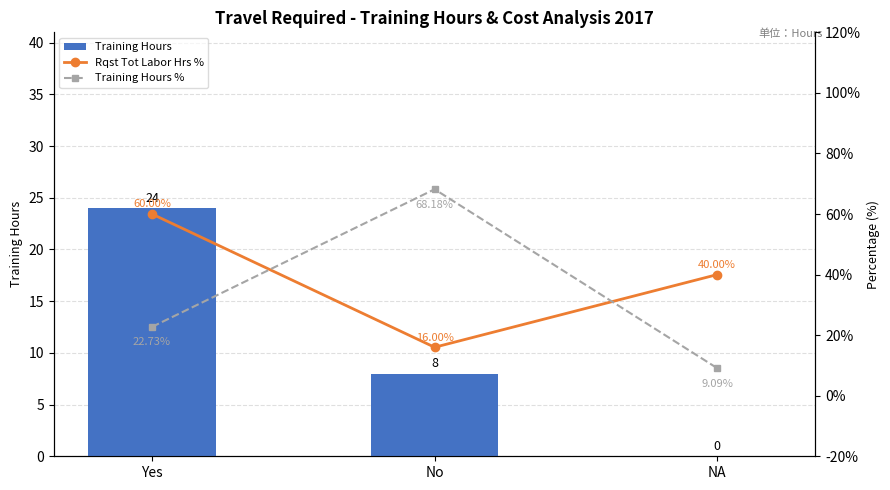

True or false: Training Hours has a value of 24.0 at Yes.

True